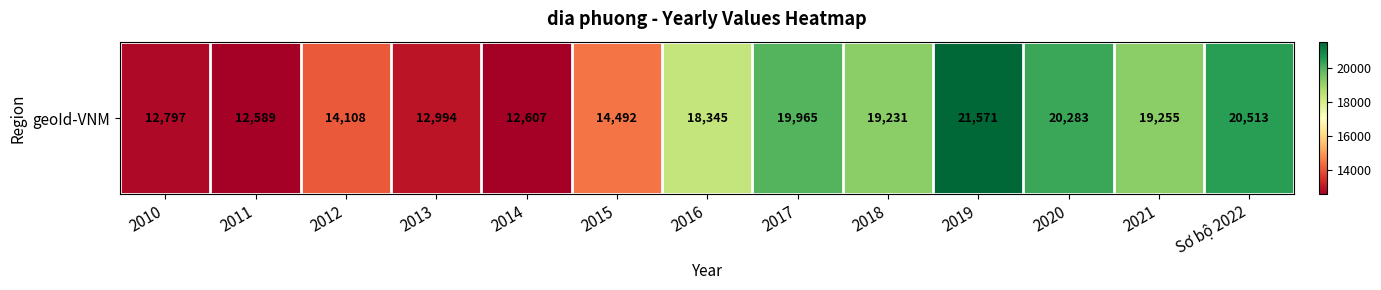

Which category has the highest value across all series?

2019